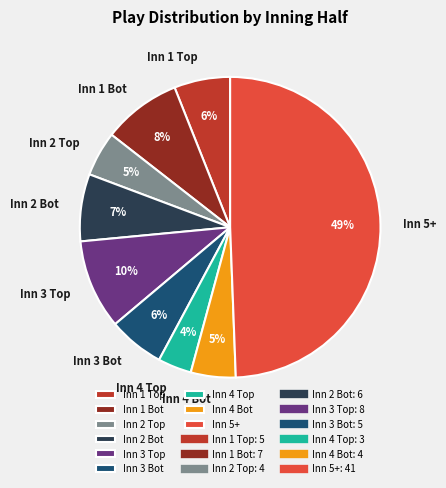

To the nearest percent, what is the average slice percentage?

11%